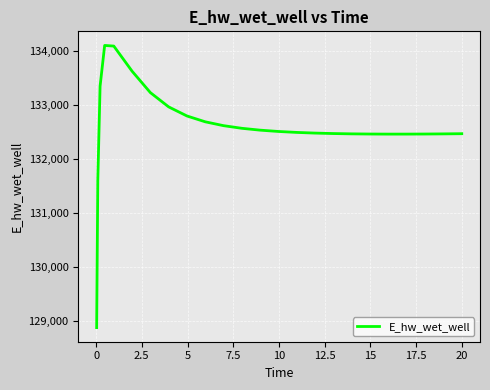

What is the minimum value shown in the chart?

128872.6